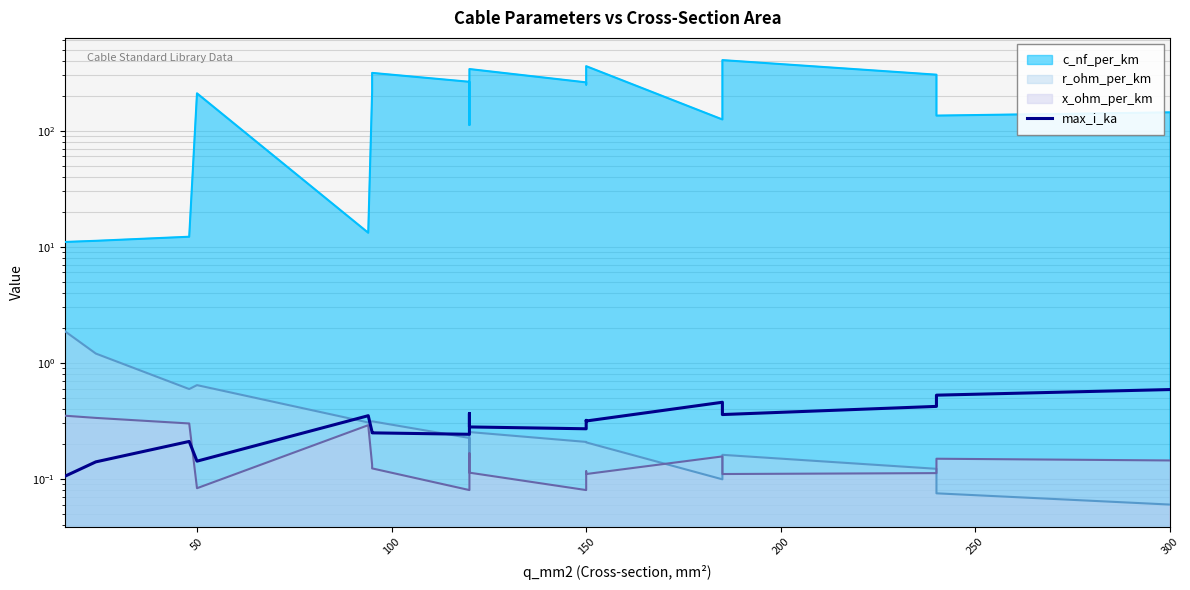

Count the number of categories in the chart.

20